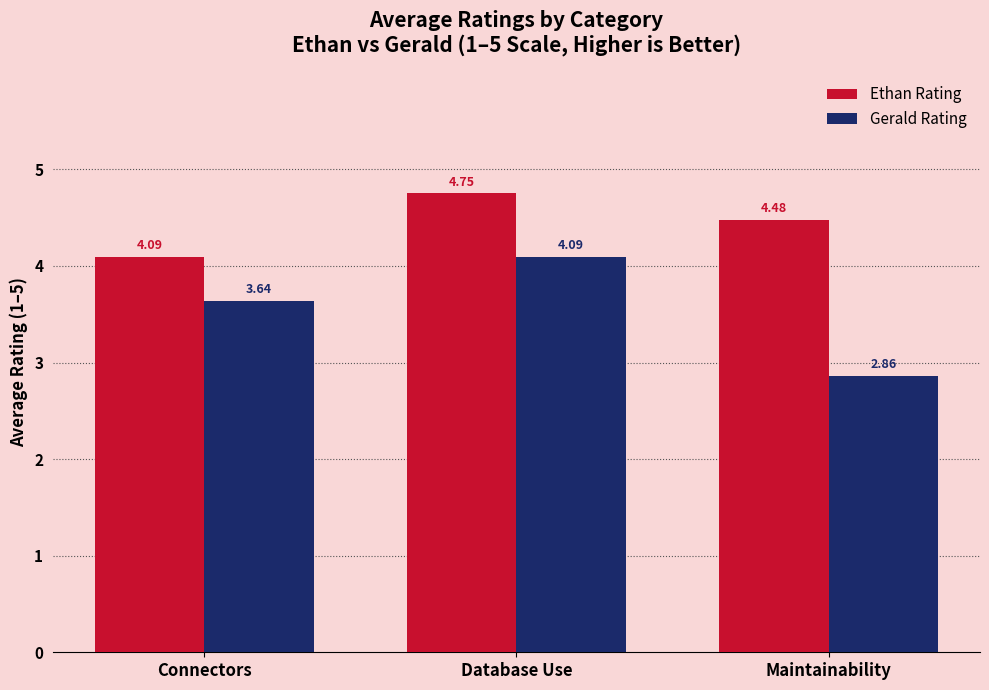

What is the difference between the Ethan Rating values at Maintainability and Database Use?

0.3